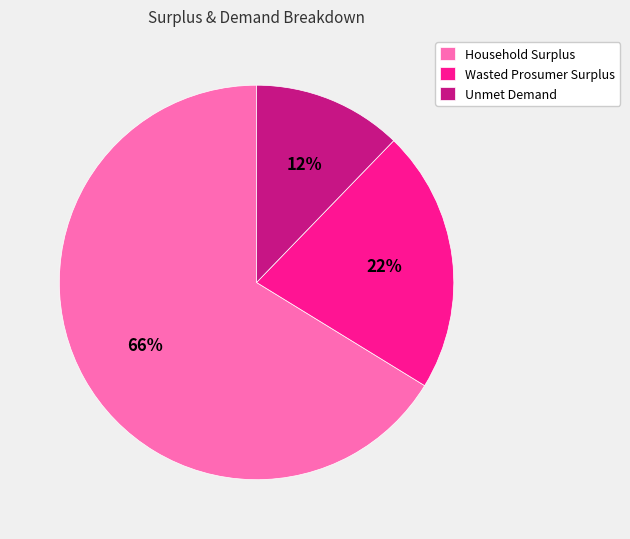

Count the number of slices in the pie.

3